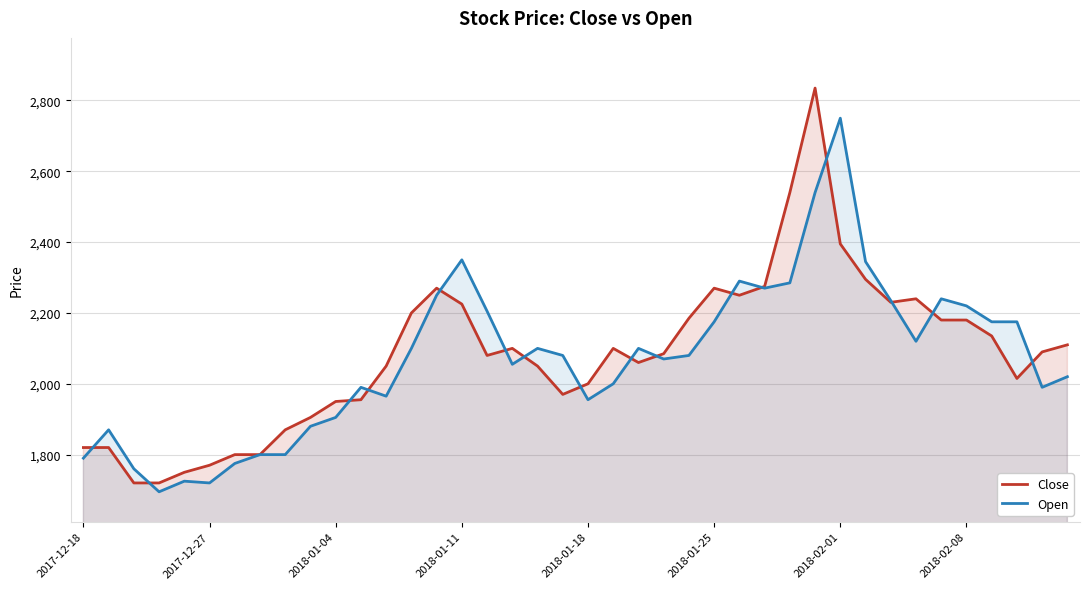

Which series has the largest total across all categories?

Close